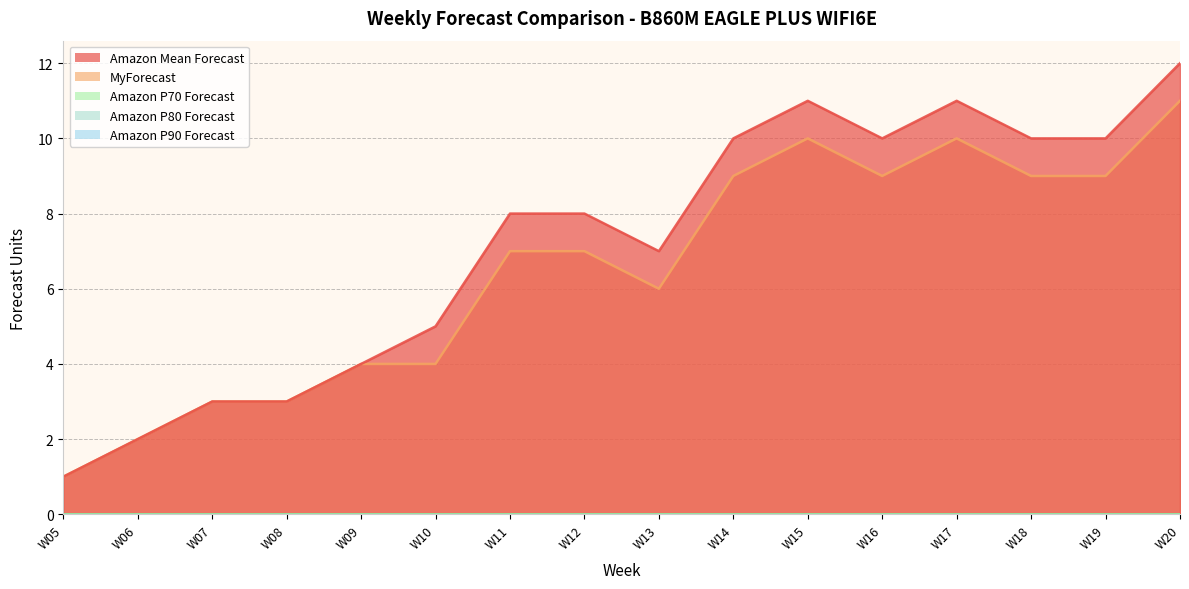

At which category is the sum across all series the highest?

W20